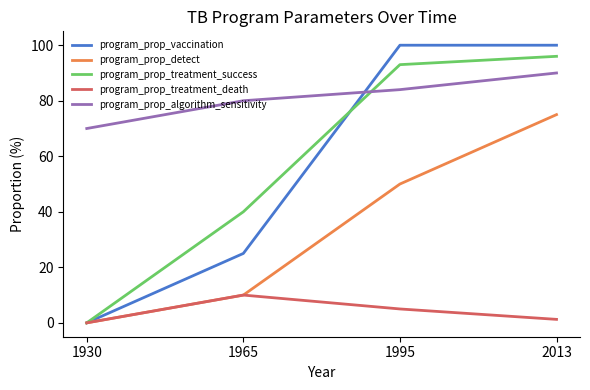

Does the chart have visible grid lines?

No